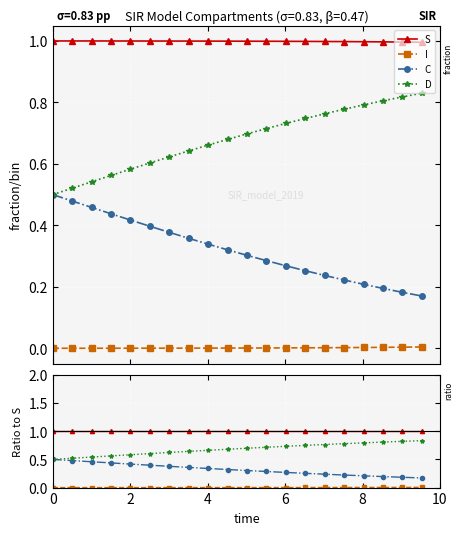

What are all the series names shown in the legend?

S, I, C, D